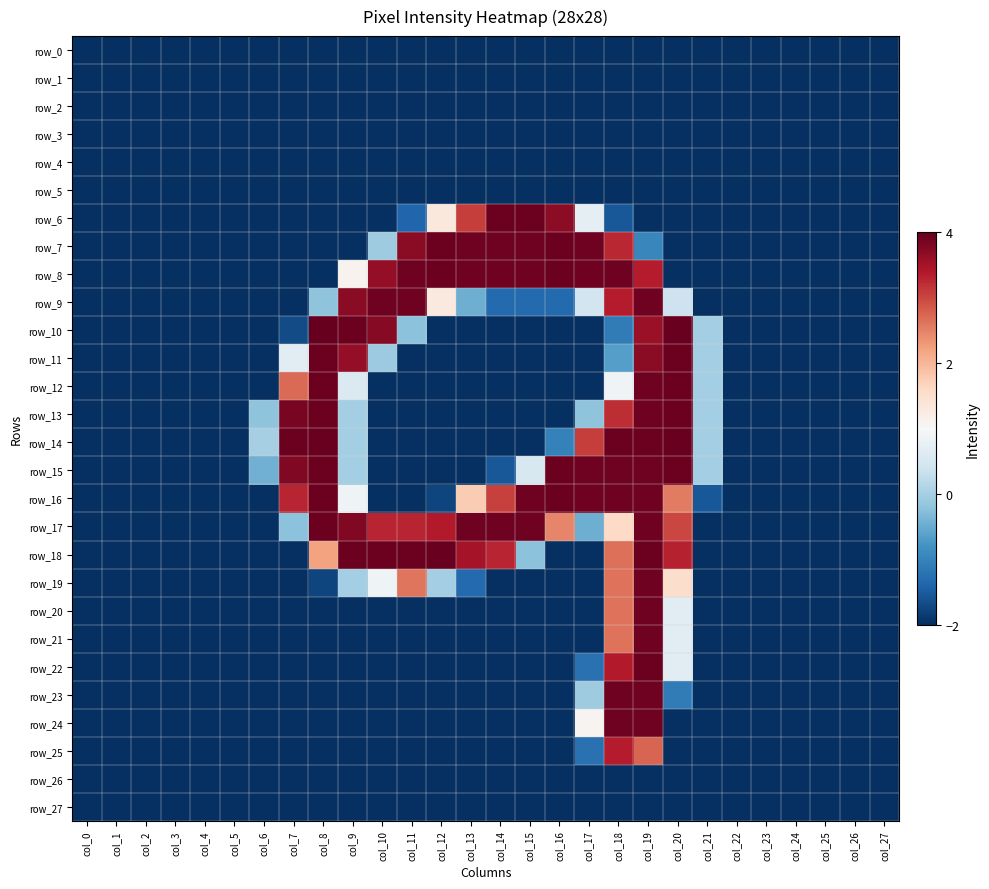

Between col_0 and col_2, which series saw the biggest shift?

row_0